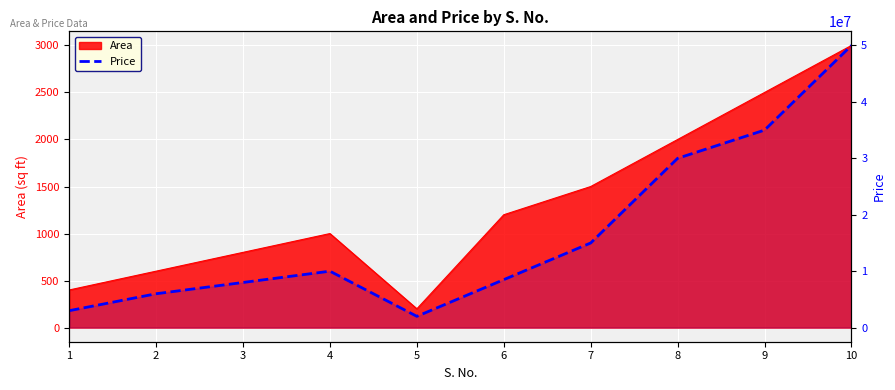

Reading left to right, what are all the values shown in this chart?

1=3000000	2=6000000	3=8000000	4=10000000	5=2000000	6=8500000	7=15000000	8=30000000	9=35000000	10=50000000